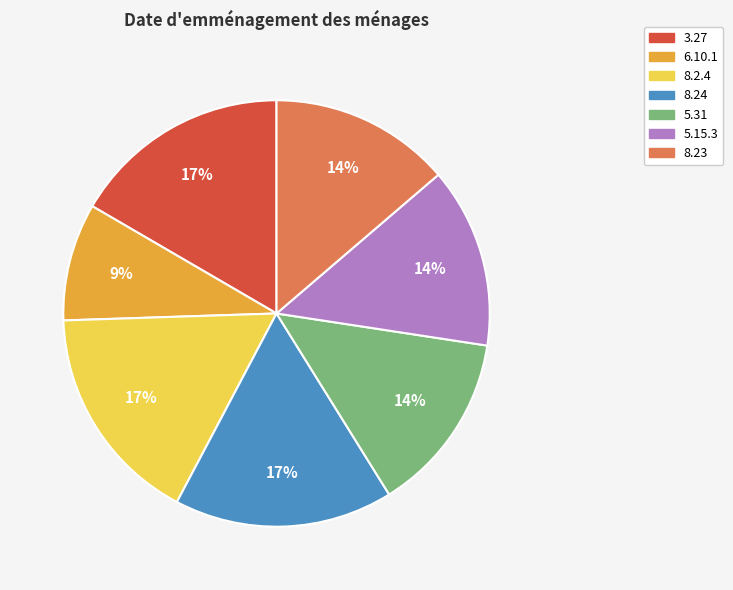

Is it true that 8.24 is 2% of the pie?

False